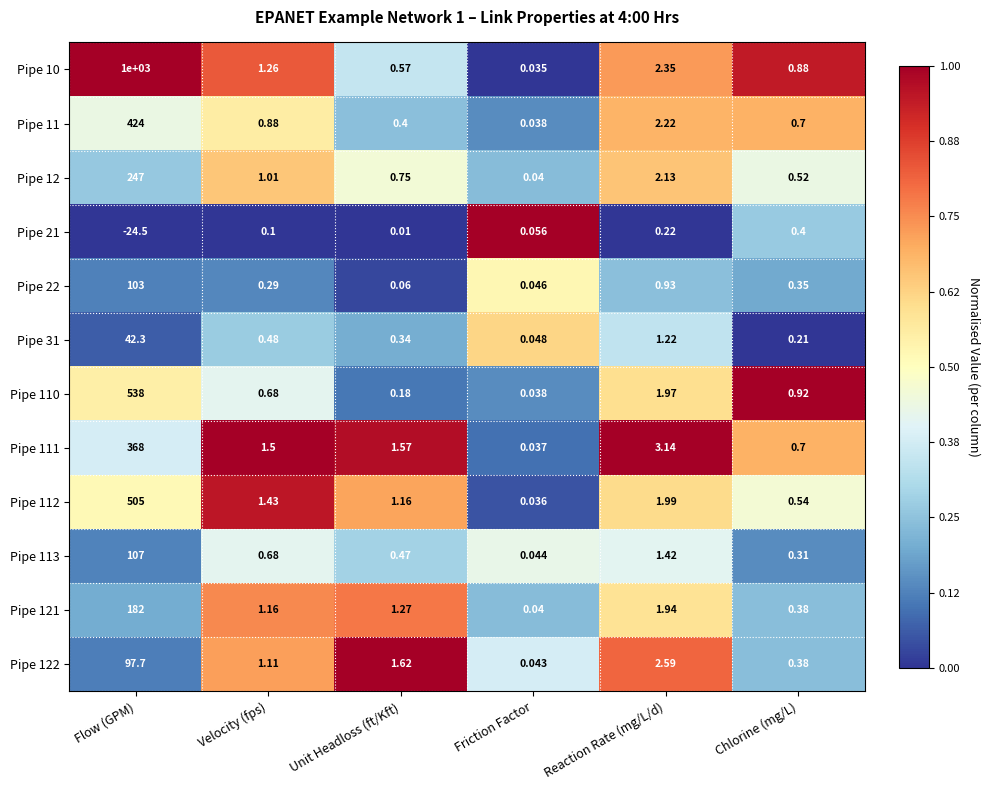

Count the number of categories in the chart.

6